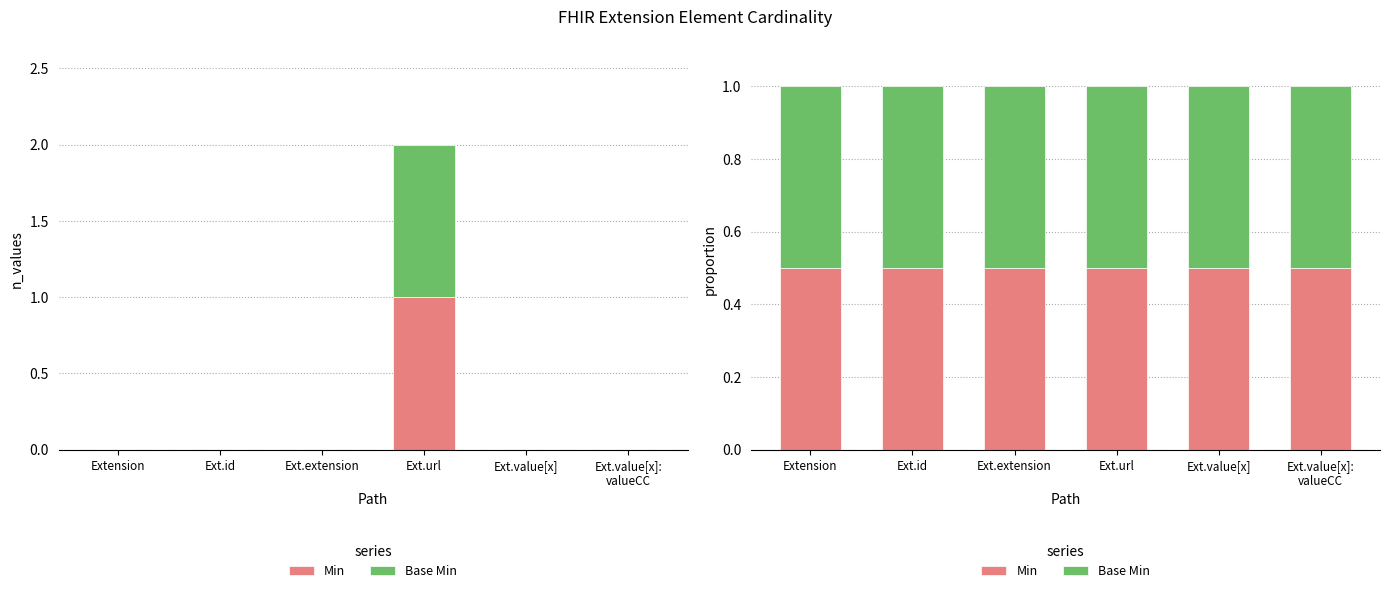

What are all the series names shown in the legend?

Min, Base Min